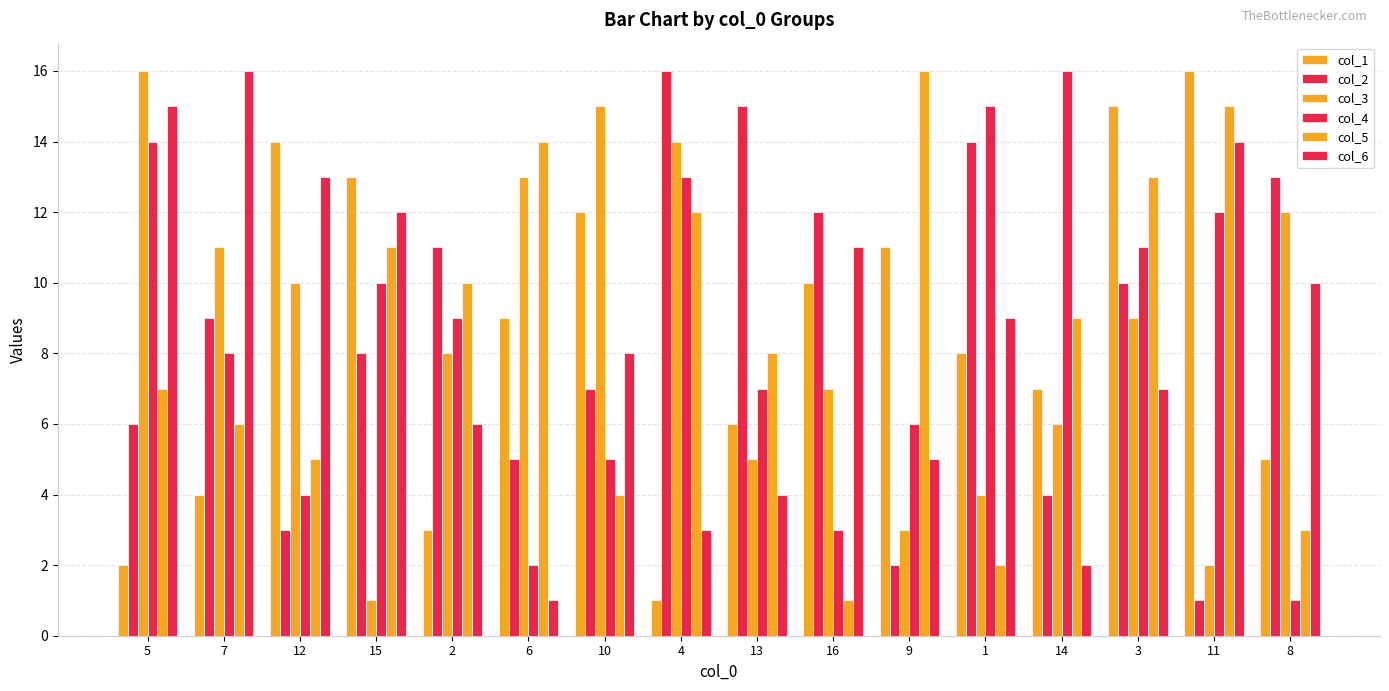

How many data points in col_2 are less than 9?

8